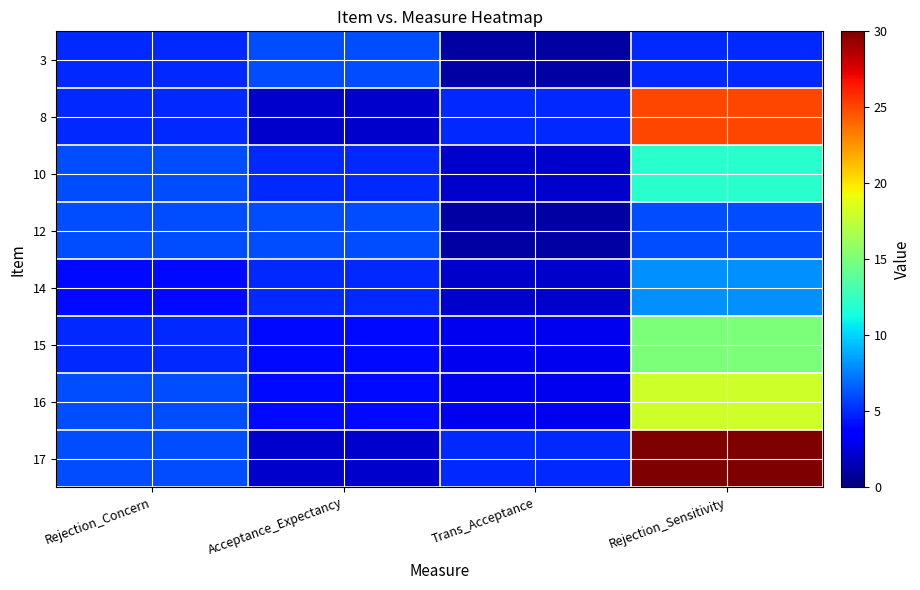

Reading left to right, list all the values displayed in this chart.

3: Rejection_Concern=5	Acceptance_Expectancy=6	Trans_Acceptance=1	Rejection_Sensitivity=5
8: Rejection_Concern=5	Acceptance_Expectancy=2	Trans_Acceptance=5	Rejection_Sensitivity=25
10: Rejection_Concern=6	Acceptance_Expectancy=5	Trans_Acceptance=2	Rejection_Sensitivity=12
12: Rejection_Concern=6	Acceptance_Expectancy=6	Trans_Acceptance=1	Rejection_Sensitivity=6
14: Rejection_Concern=4	Acceptance_Expectancy=5	Trans_Acceptance=2	Rejection_Sensitivity=8
15: Rejection_Concern=5	Acceptance_Expectancy=4	Trans_Acceptance=3	Rejection_Sensitivity=15
16: Rejection_Concern=6	Acceptance_Expectancy=4	Trans_Acceptance=3	Rejection_Sensitivity=18
17: Rejection_Concern=6	Acceptance_Expectancy=2	Trans_Acceptance=5	Rejection_Sensitivity=30